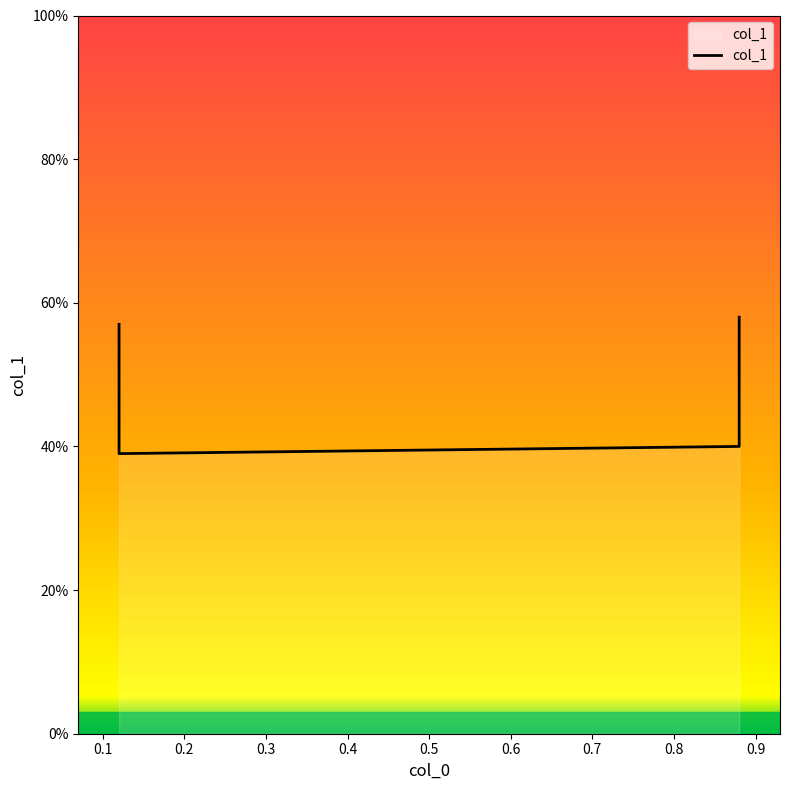

Rank the categories by value from highest to lowest.

0.88, 0.12, 0.88, 0.12